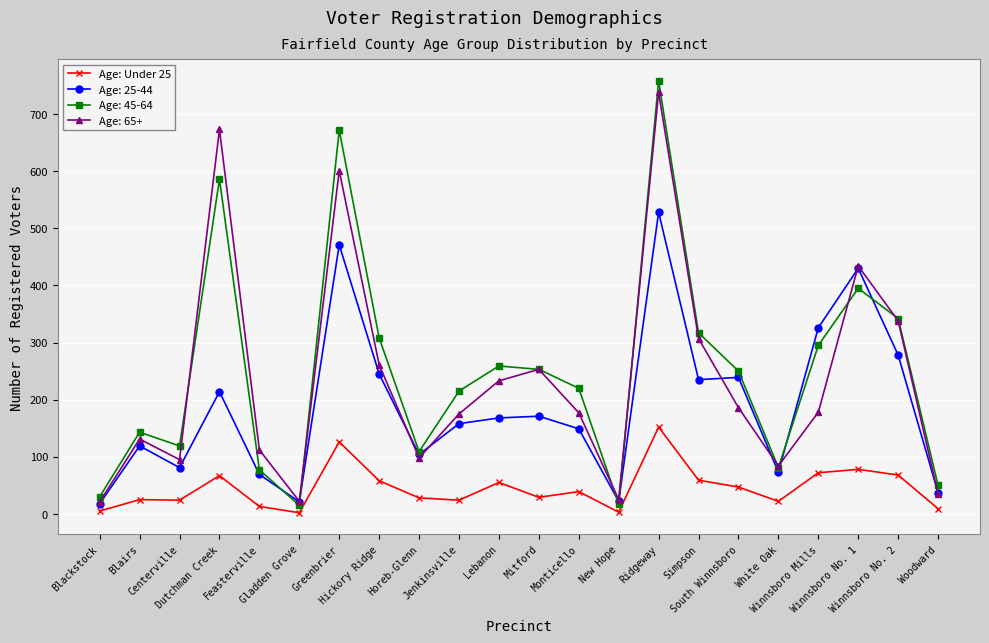

What is the maximum value shown in the chart?

758